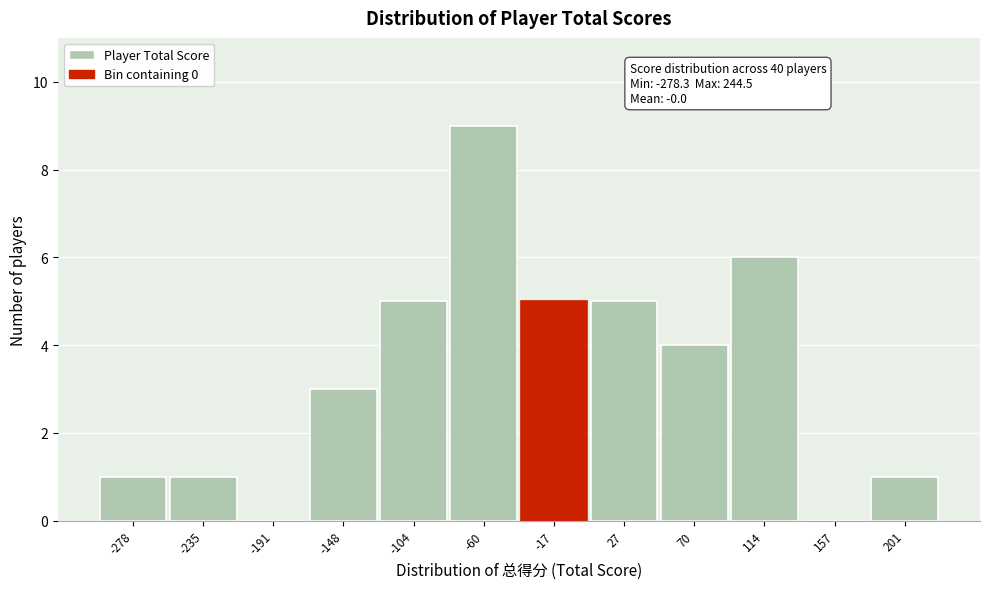

Reading left to right, transcribe all the data shown in this chart.

-278=1	-235=1	-191=0	-148=3	-104=5	-60=9	-17=5	27=5	70=4	114=6	157=0	201=1